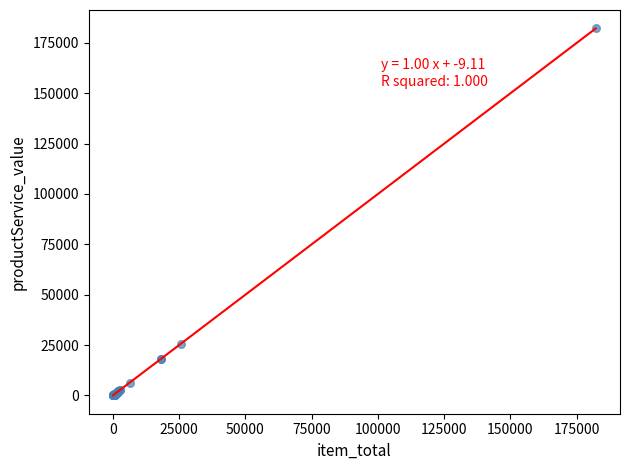

What Y value in the scatter plot is closest to 91113?

25625